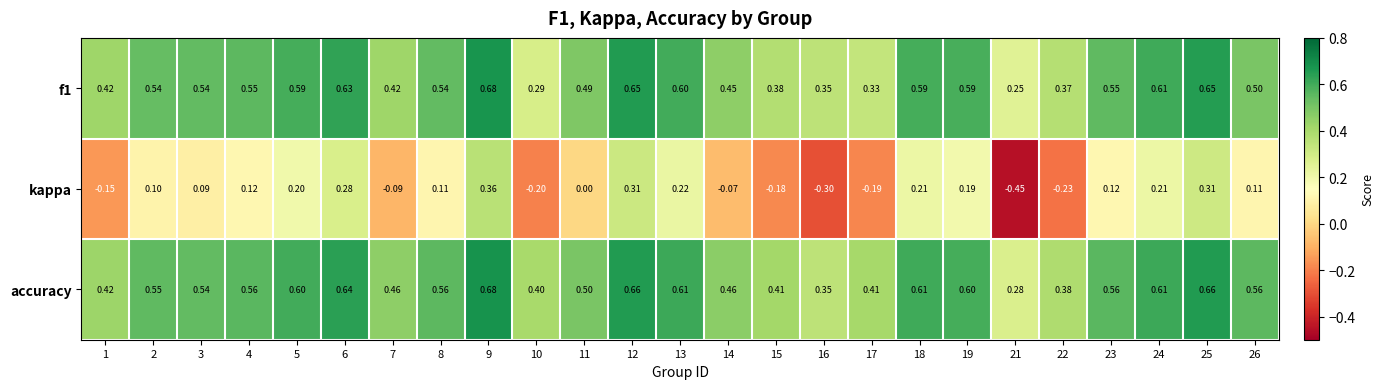

Which series has the widest spread of values?

kappa